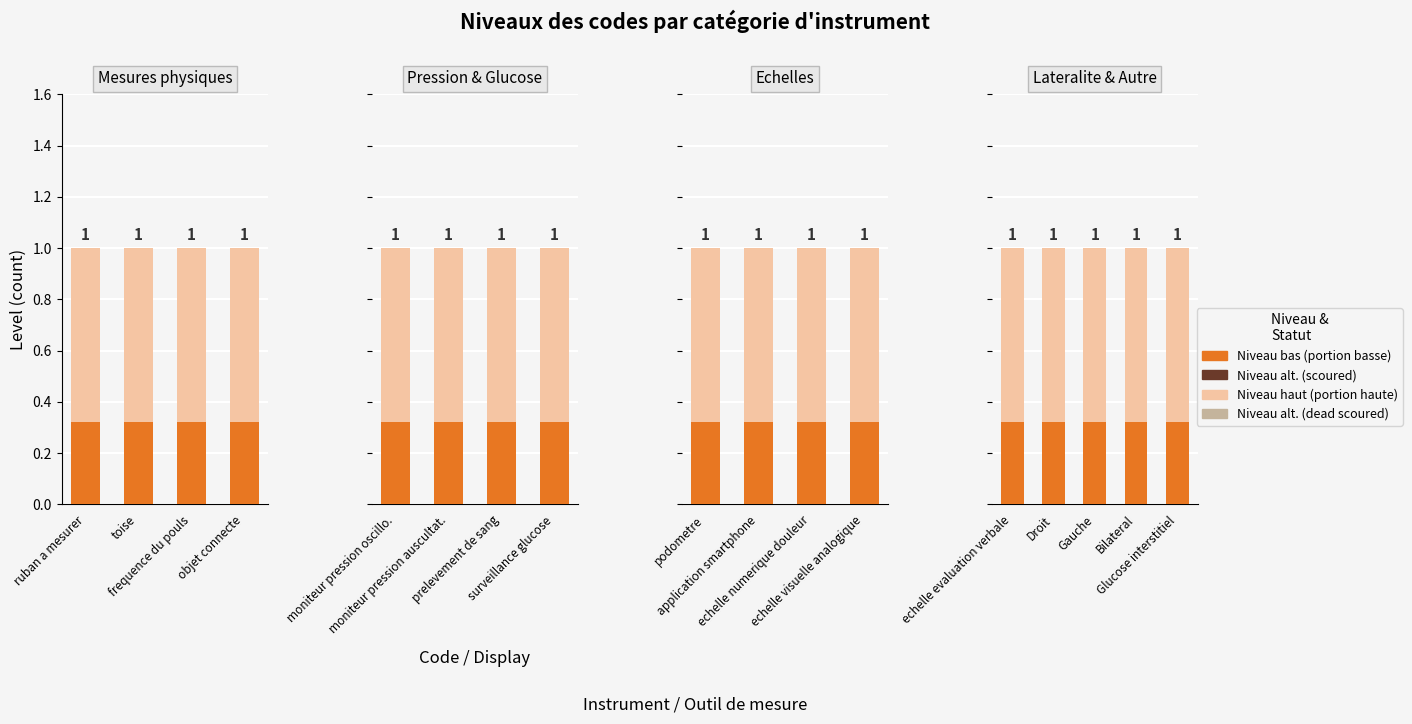

Are the bars horizontal?

No